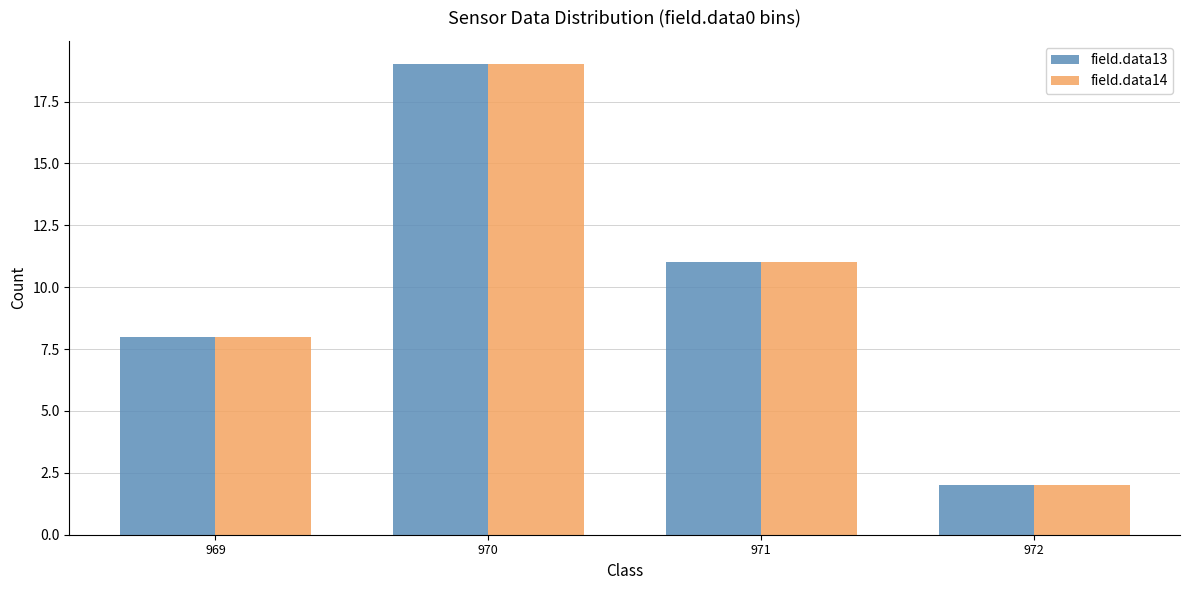

How many data points in field.data14 are less than 11?

2